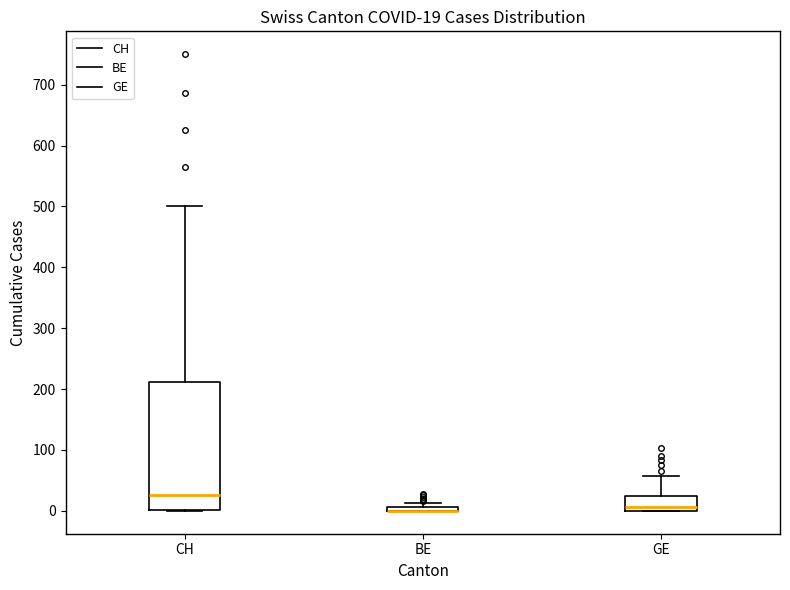

Which box is the tallest, from its lower edge to its upper edge?

CH